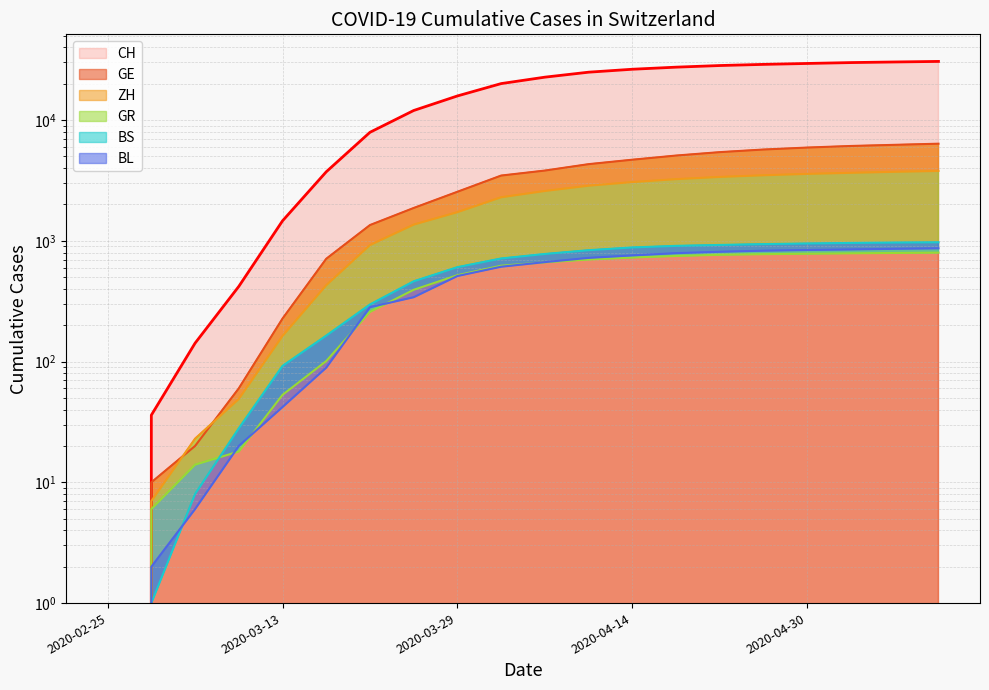

What is the sum of all BL values?

9888